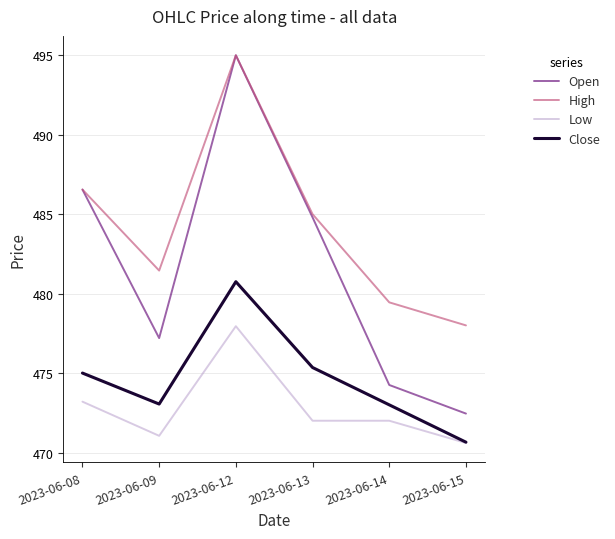

What is the total value across all series at 2023-06-14?

1898.7